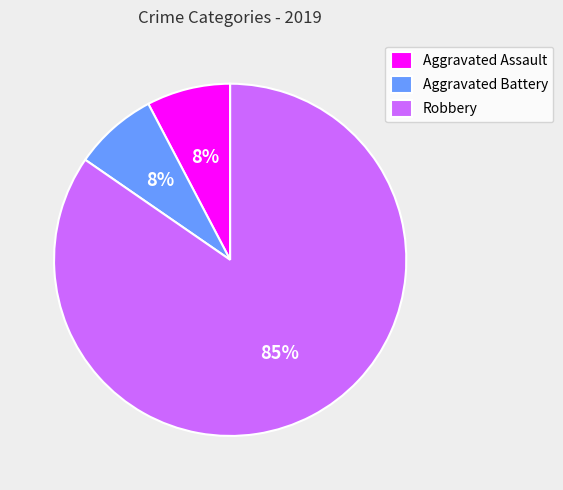

How many segments does this pie chart have?

3